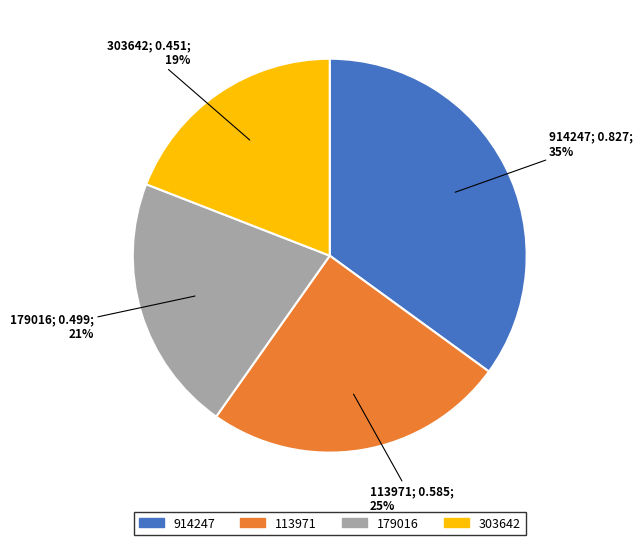

Is there a majority slice in this chart?

No